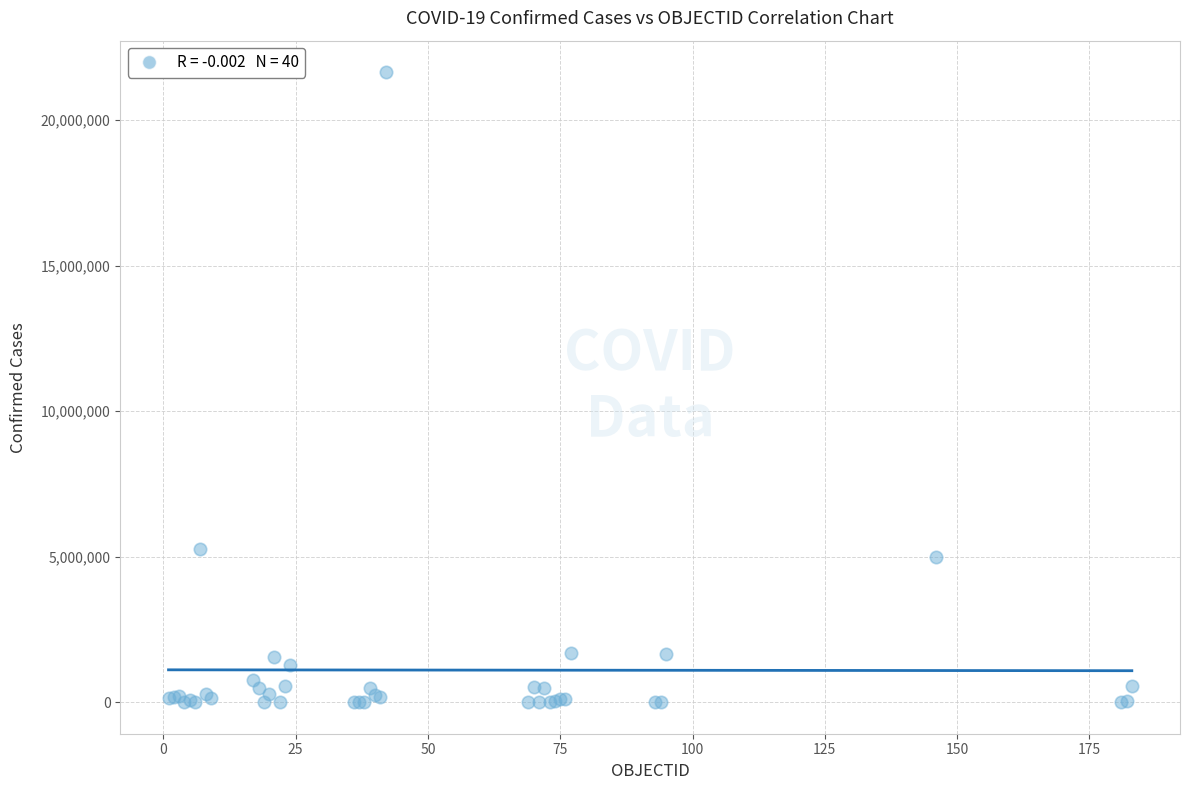

What Y value in the scatter plot is closest to 10823540?

5272551